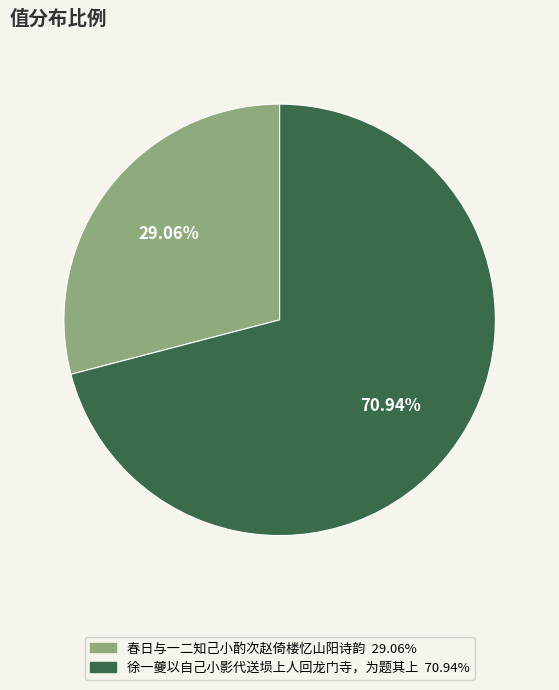

Is it true that 徐一夔以自己小影代送埙上人回龙门寺，为题其上 is 71% of the pie?

True